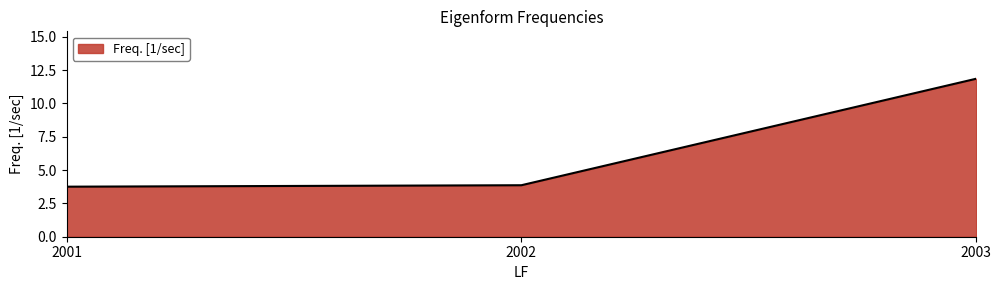

How many lines are shown in the chart?

1